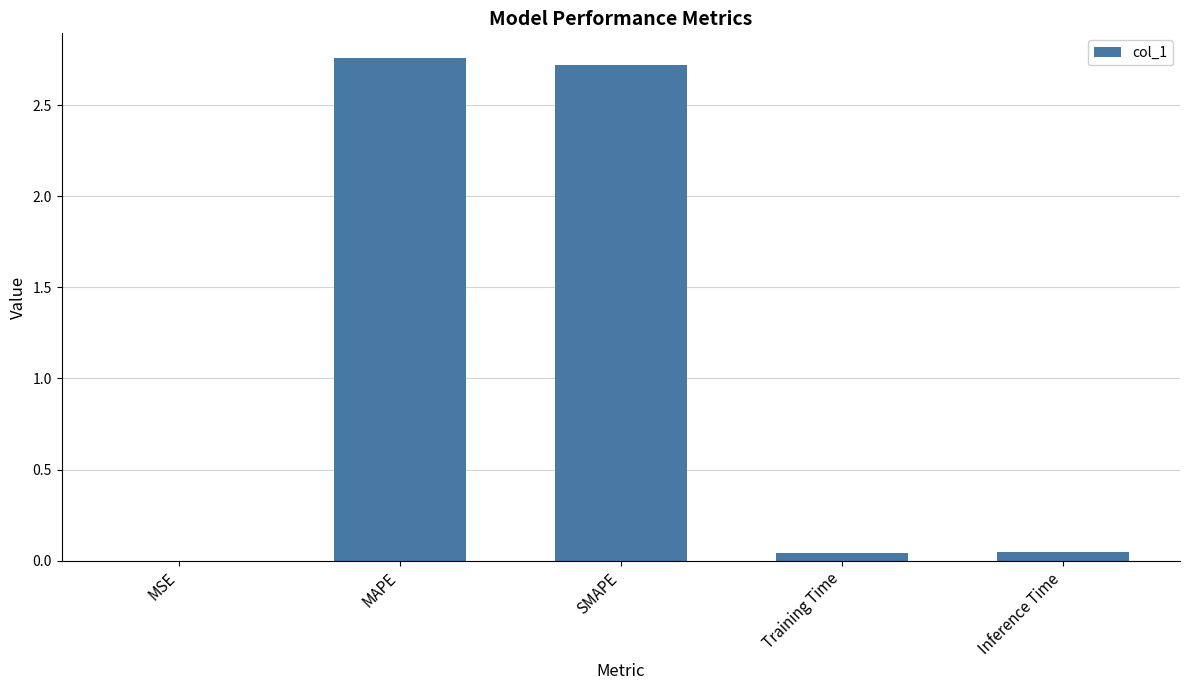

The chart shows a value of 4.9 at MAPE. True or false?

False